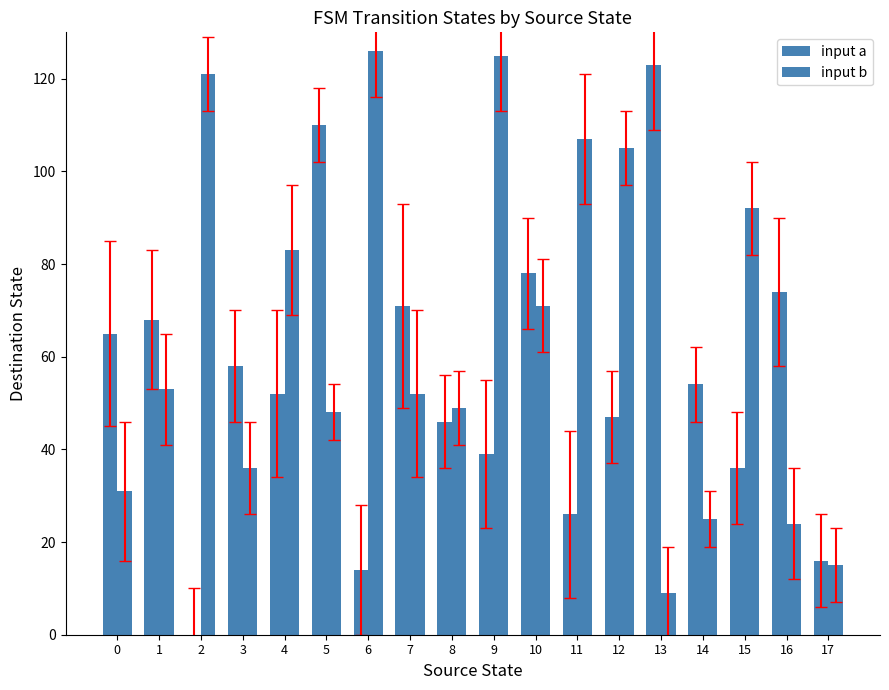

How many positive values does the input a series have?

17